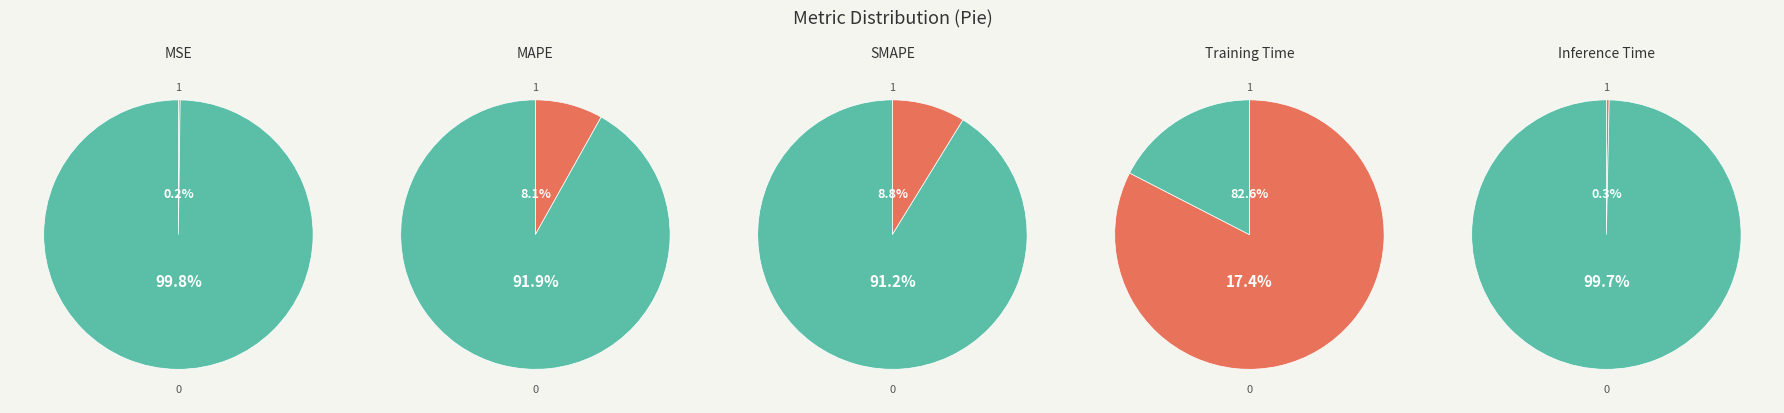

Is the sum of MSE and Training Time greater than half?

Yes